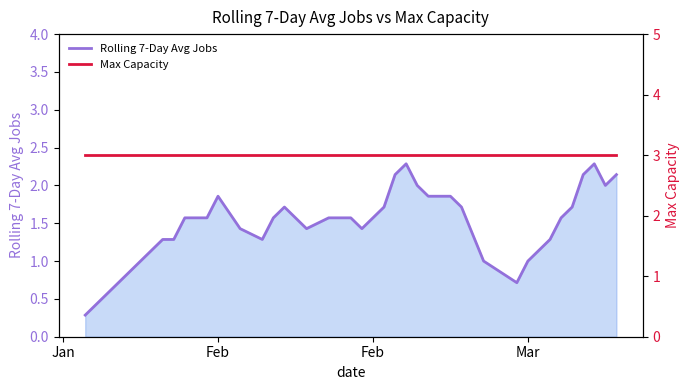

Reading right to left, list all the values displayed in this chart.

Rolling 7-Day Avg Jobs: 2.1	2.0	2.3	2.1	1.7	1.6	1.3	1.1	1.0	0.7	1.0	1.7	1.9	1.9	1.9	2.0	2.3	2.1	1.7	1.6	1.4	1.6	1.6	1.6	1.4	1.7	1.6	1.3	1.4	1.9	1.6	1.6	1.3	1.3	1.1	1.0	0.9	0.6	0.4	0.3
Max Capacity: 3.0	3.0	3.0	3.0	3.0	3.0	3.0	3.0	3.0	3.0	3.0	3.0	3.0	3.0	3.0	3.0	3.0	3.0	3.0	3.0	3.0	3.0	3.0	3.0	3.0	3.0	3.0	3.0	3.0	3.0	3.0	3.0	3.0	3.0	3.0	3.0	3.0	3.0	3.0	3.0